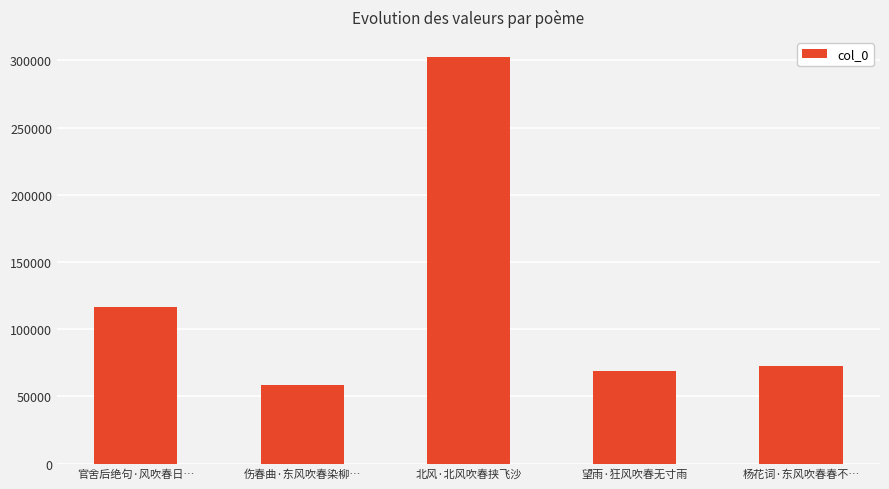

At which category does the chart reach its minimum across all series?

伤春曲·东风吹春染柳…